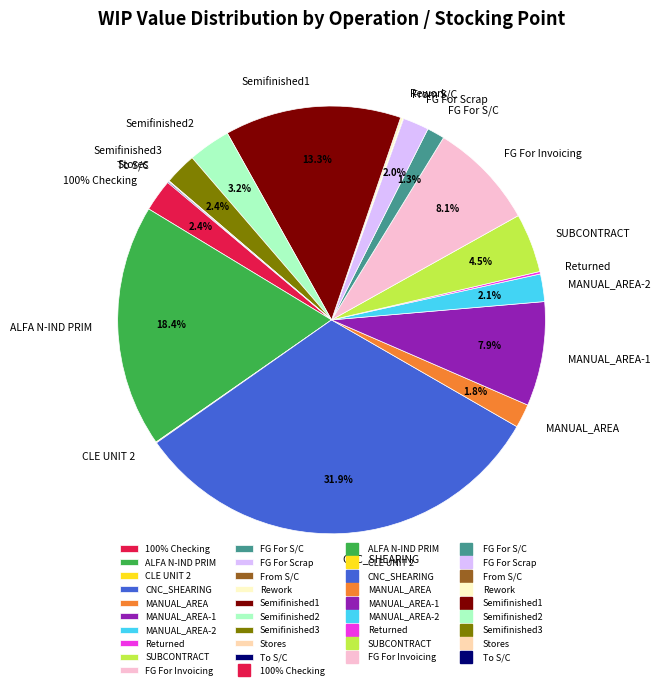

What is the total percentage of Semifinished2 and Rework?

3.4%